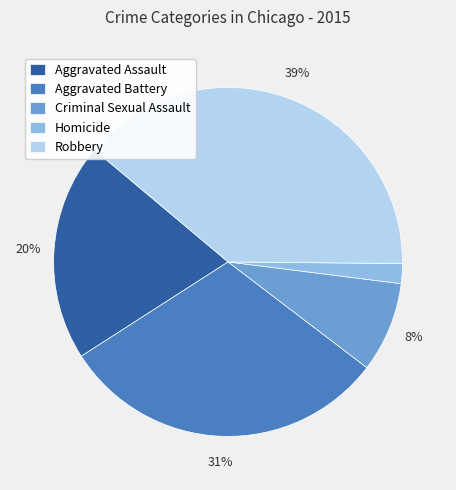

Is Aggravated Battery the majority of the pie?

No